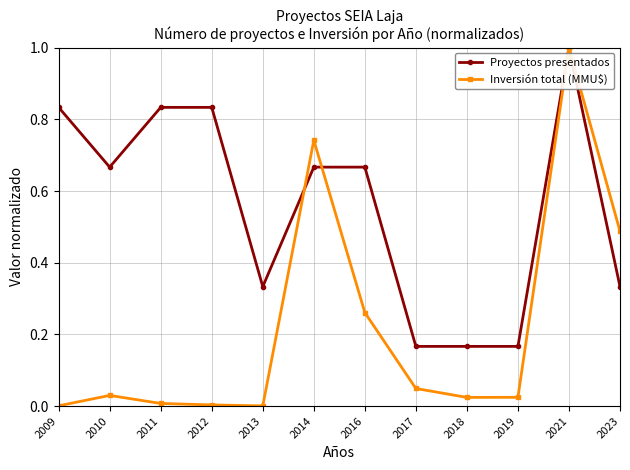

Where is the first local minimum for Proyectos presentados?

2010